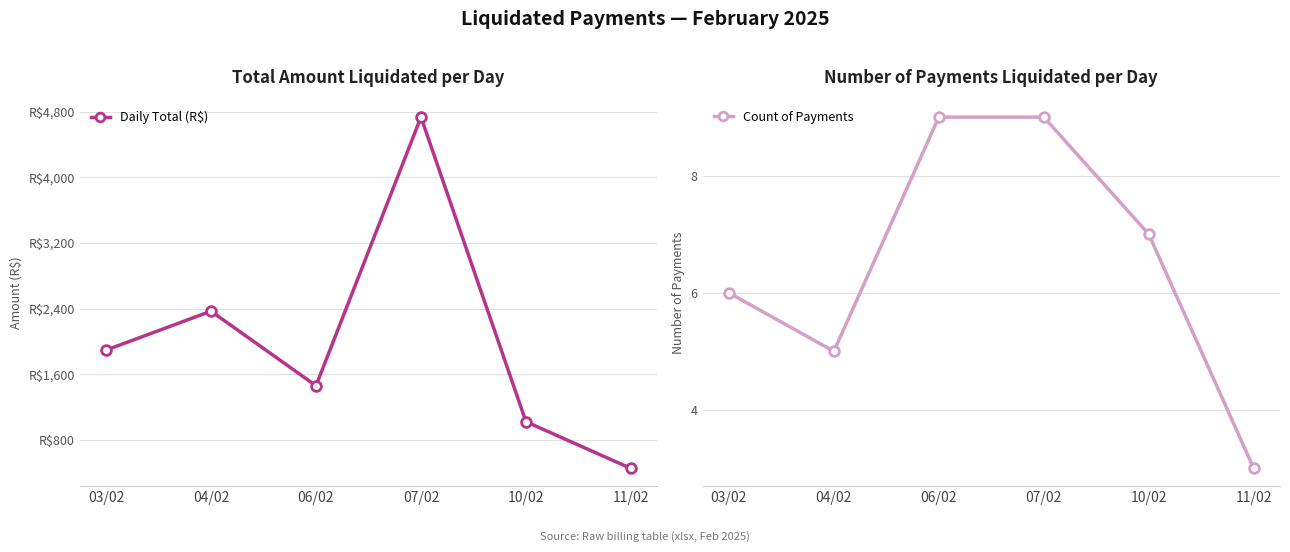

List the series in order of their overall mean, highest first.

Daily Total (R$), Count of Payments